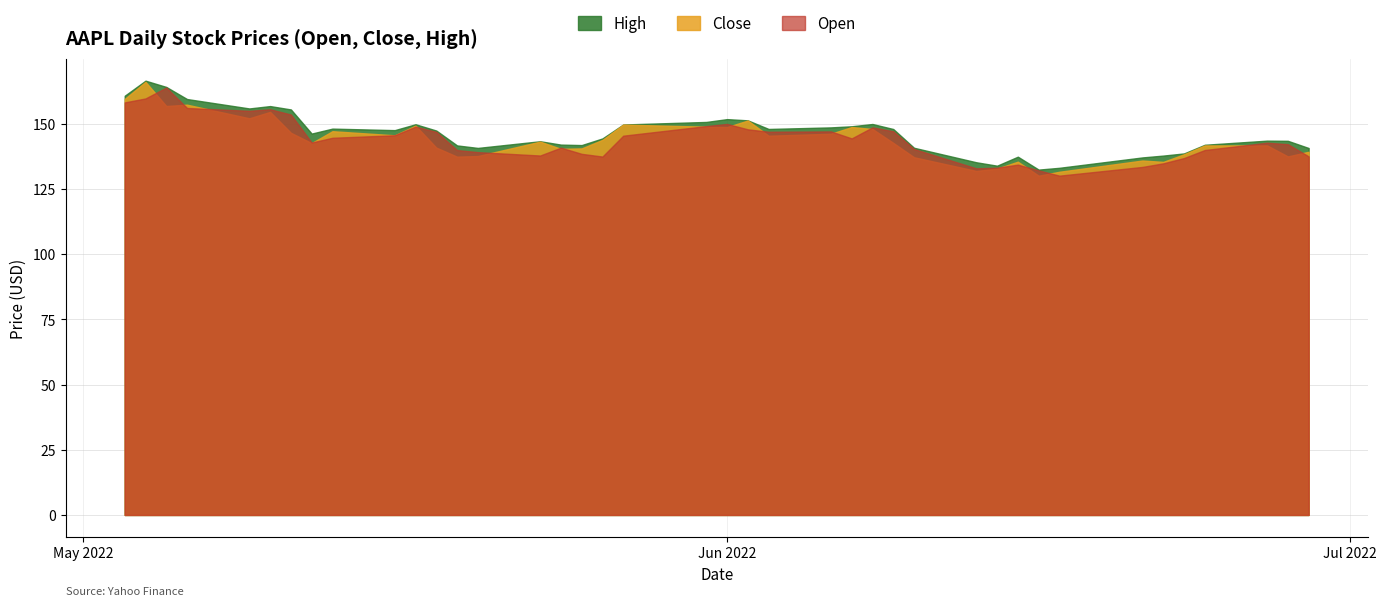

What value does the High series have at 18?

149.7